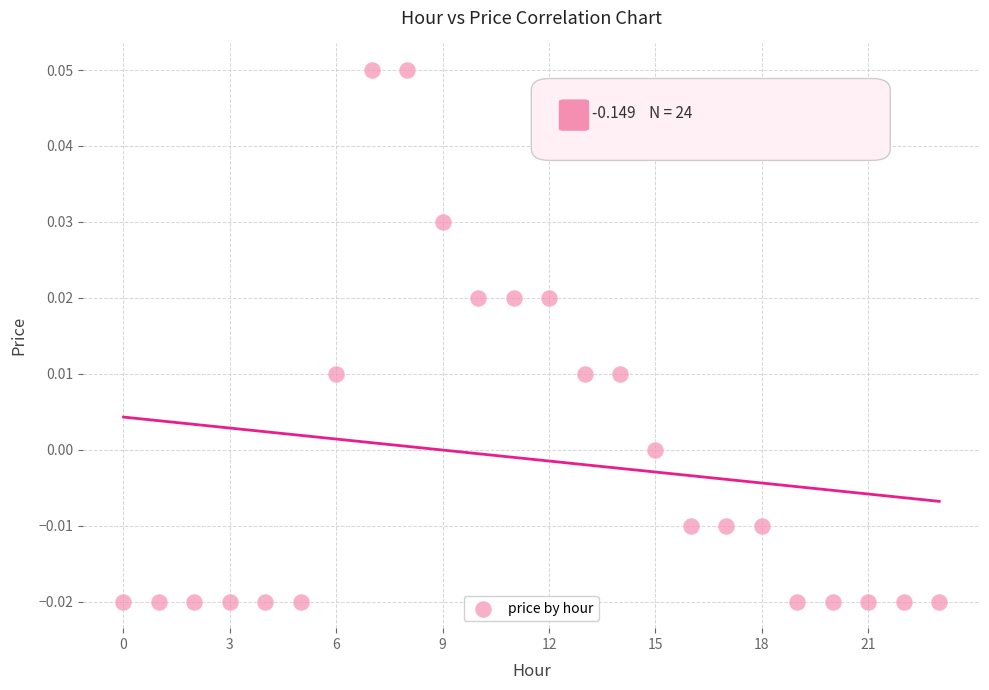

Count the number of points in this scatter plot.

24